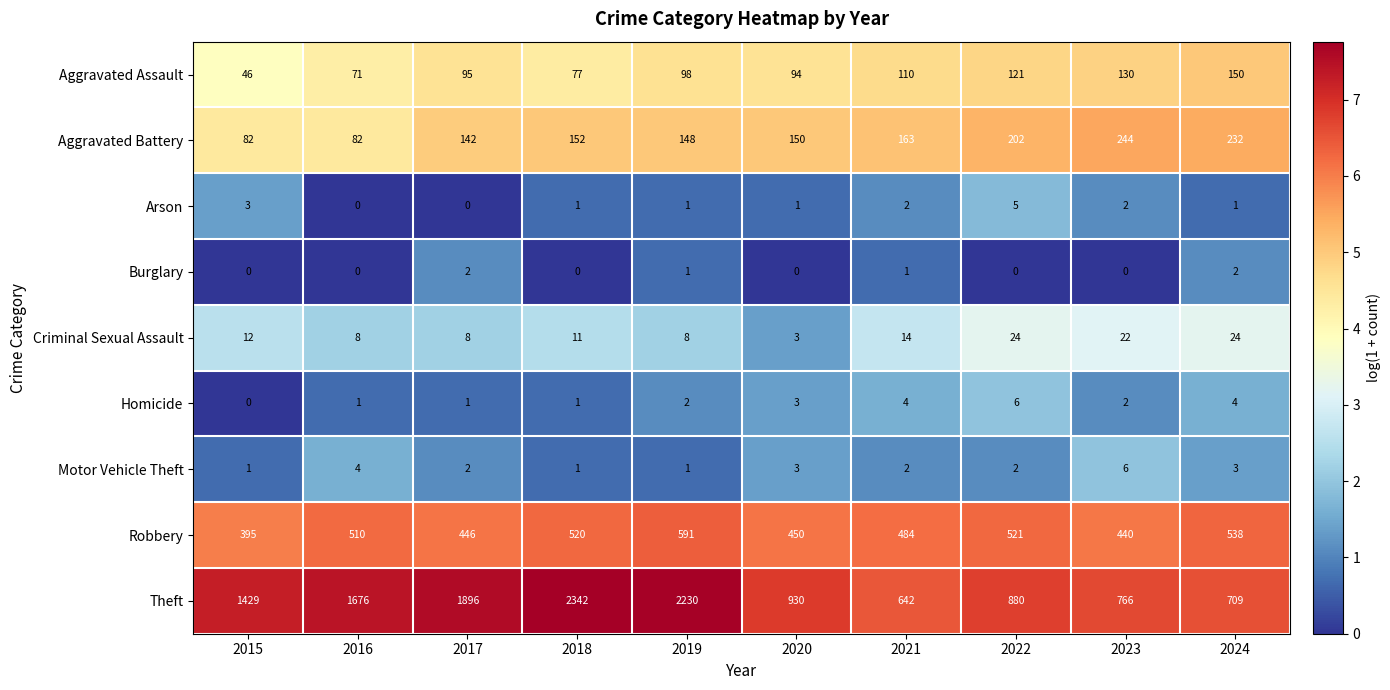

What value does the Aggravated Battery series have at 2017?

142